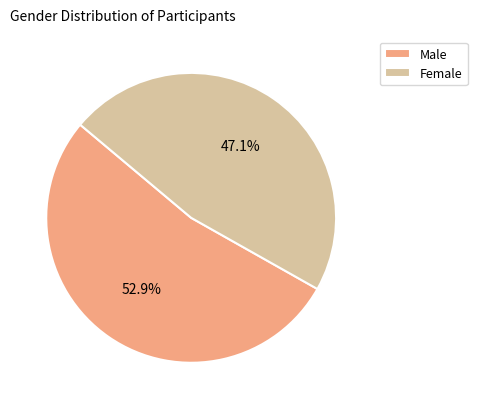

To the nearest percent, what is the average slice percentage?

50%